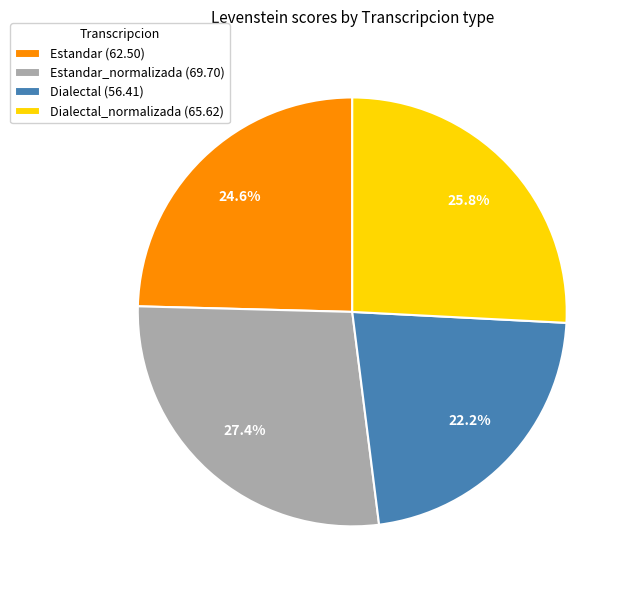

Is there any slice that represents more than half of the pie?

No